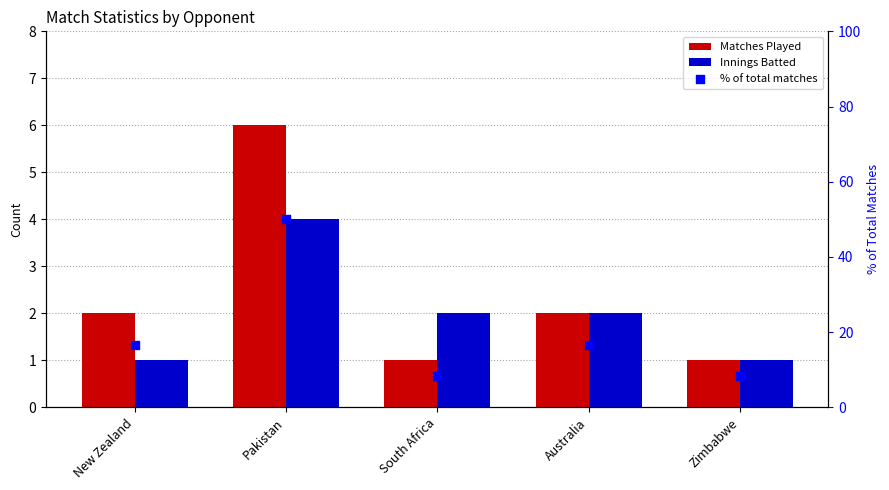

Which series contains the lowest Y value?

Matches Played